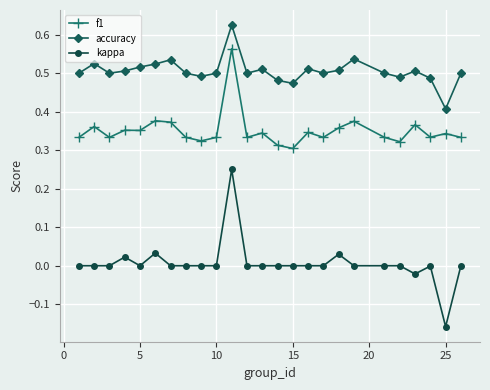

Which series has the largest range (max minus min)?

kappa